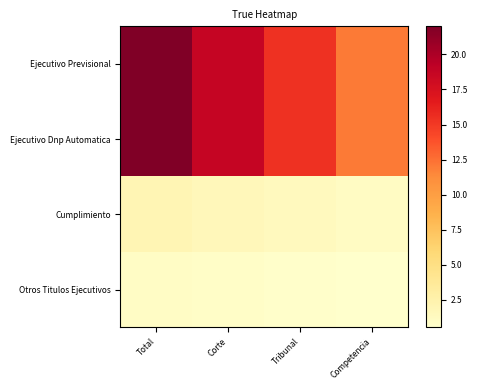

What is the total value across all series at Tribunal?

32.9